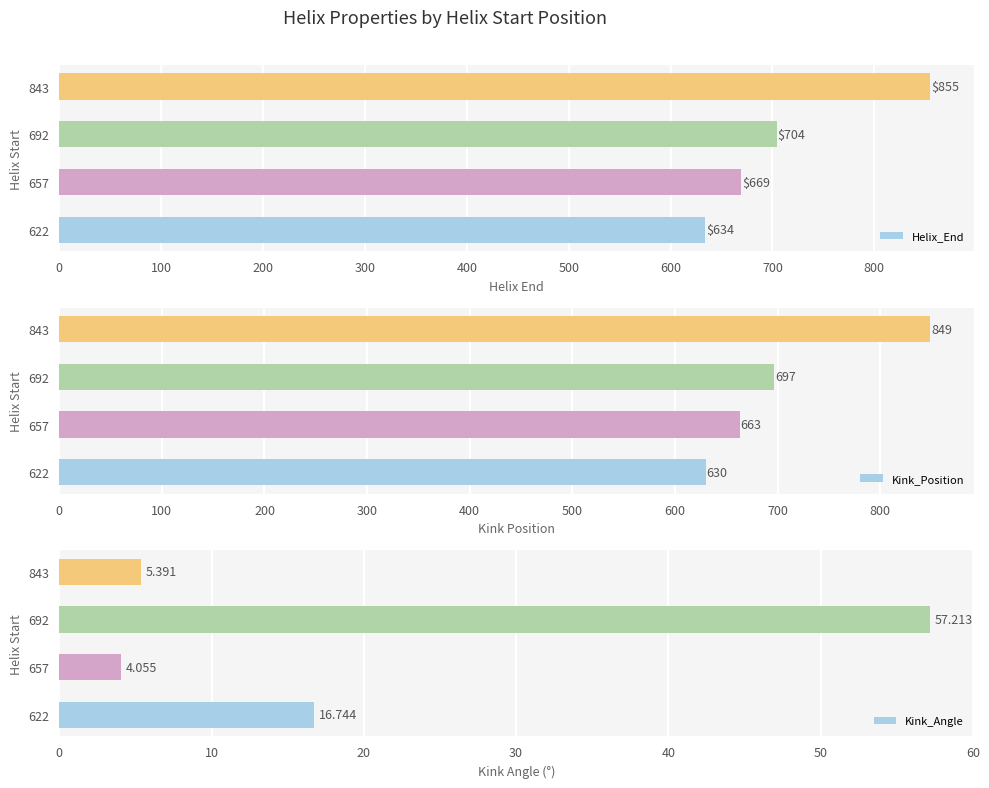

Where is Kink_Position nearest to the value 739?

692